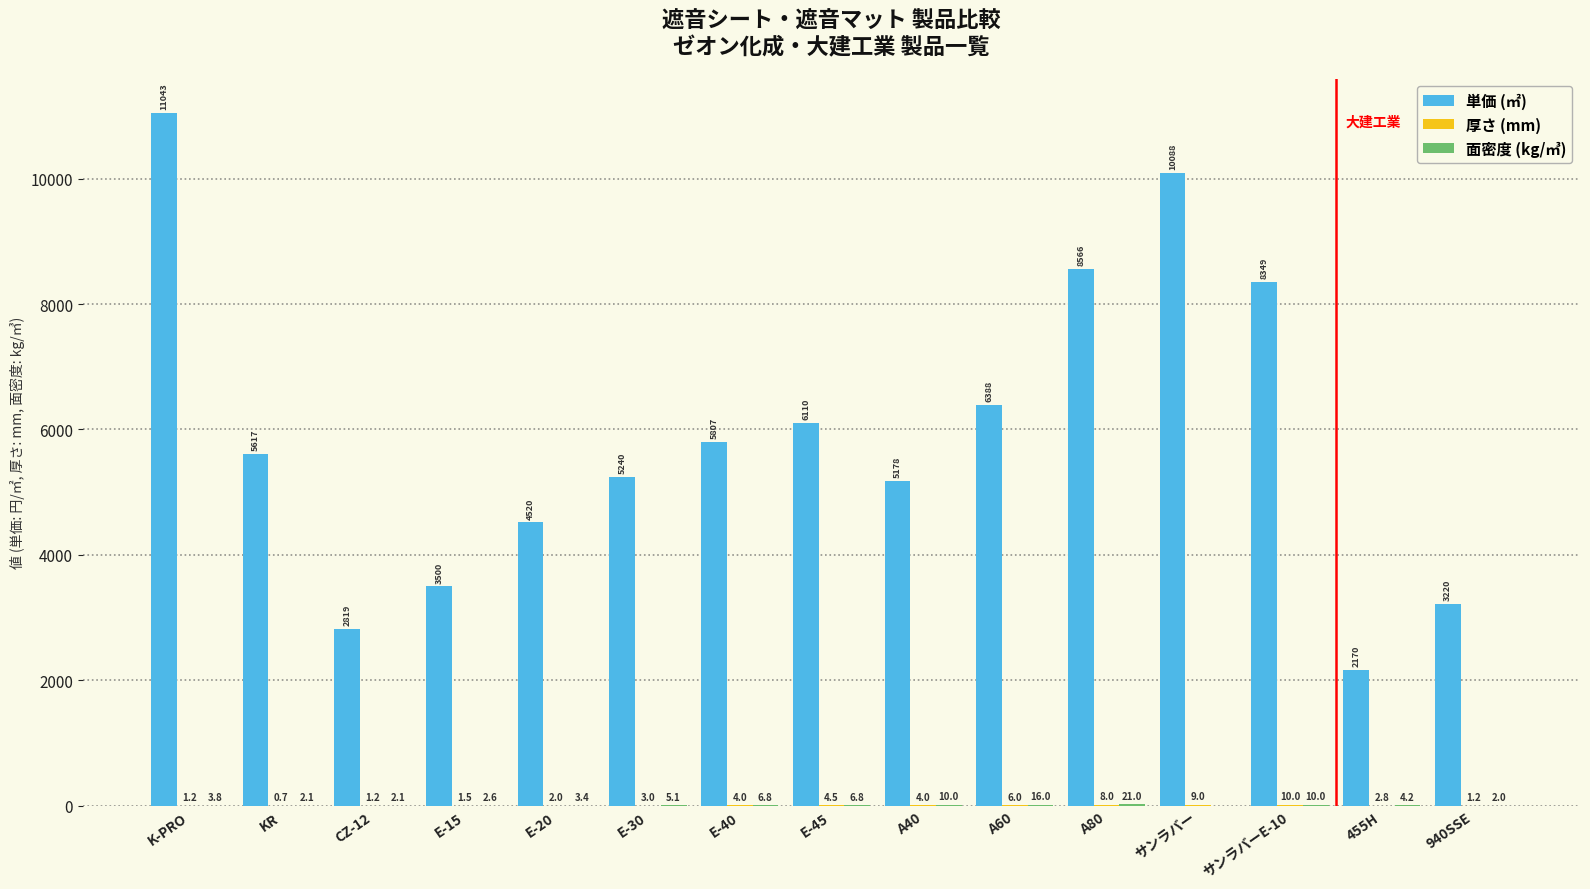

Which series has the largest total across all categories?

単価 (㎡)